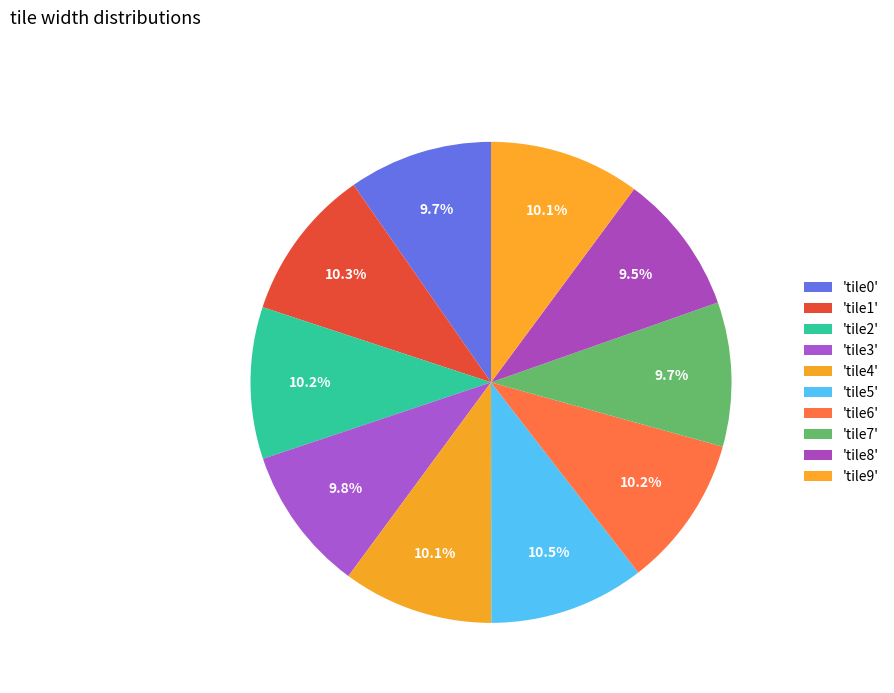

How many segments does this pie chart have?

10